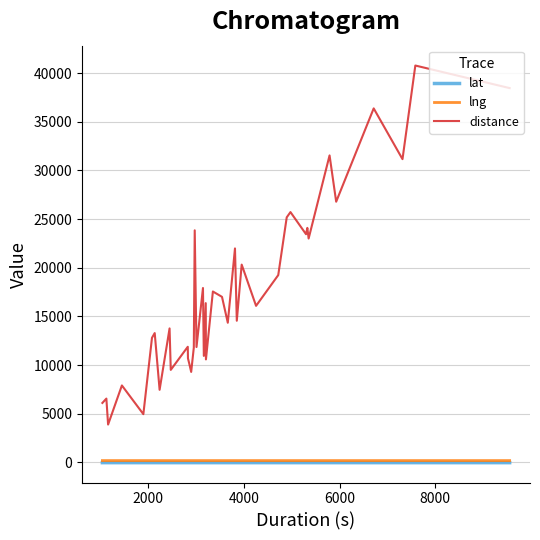

True or false: lng and distance cross at least once.

False